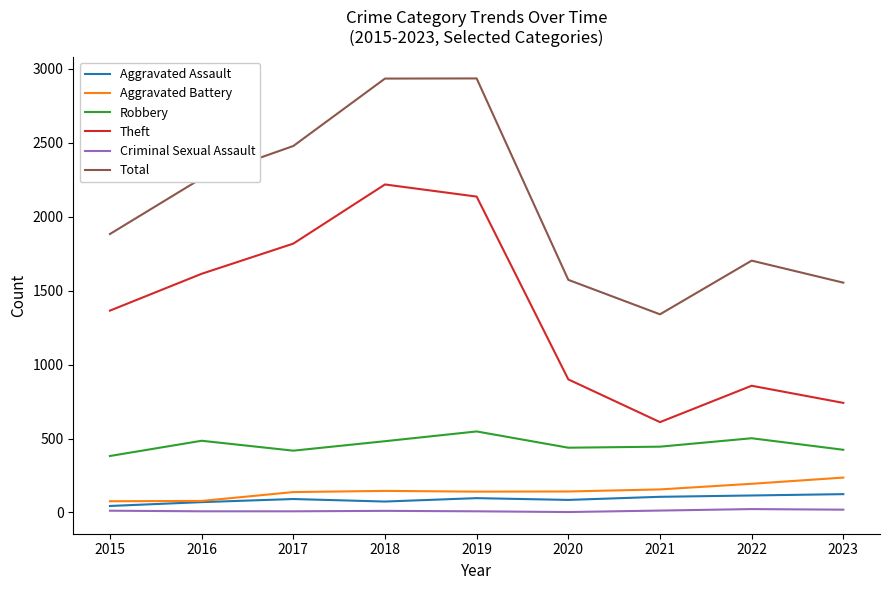

Which series changed the most between 2018 and 2021?

Theft